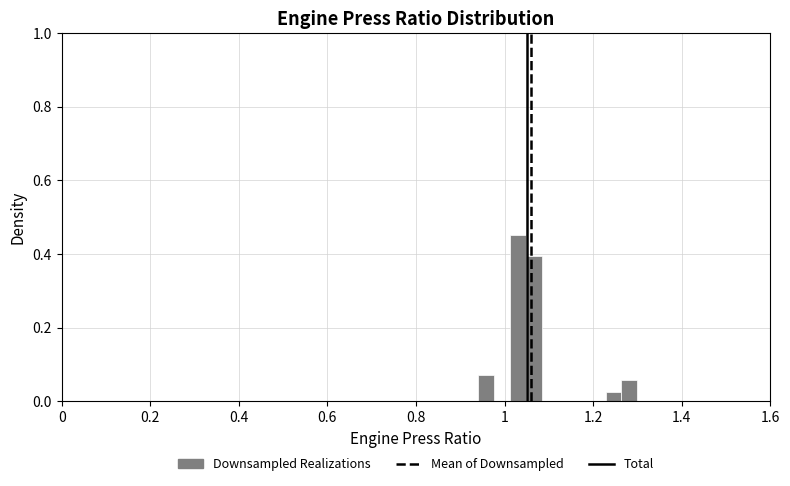

Around what value on the x-axis is the tallest bar? Give the approximate position of its centre, as read against the axis.

1.04